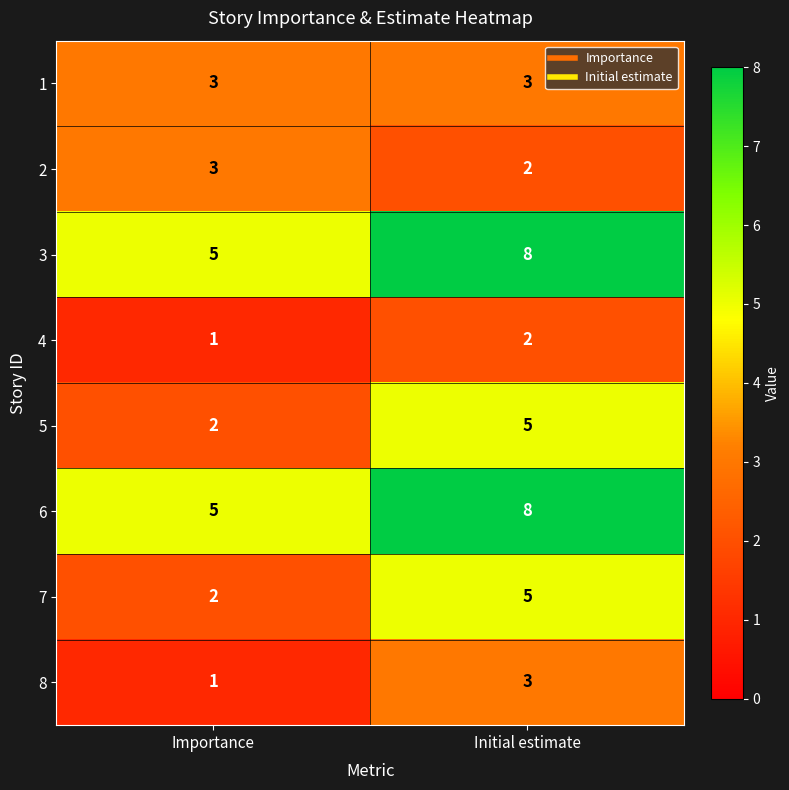

How many distinct data groups are displayed?

8